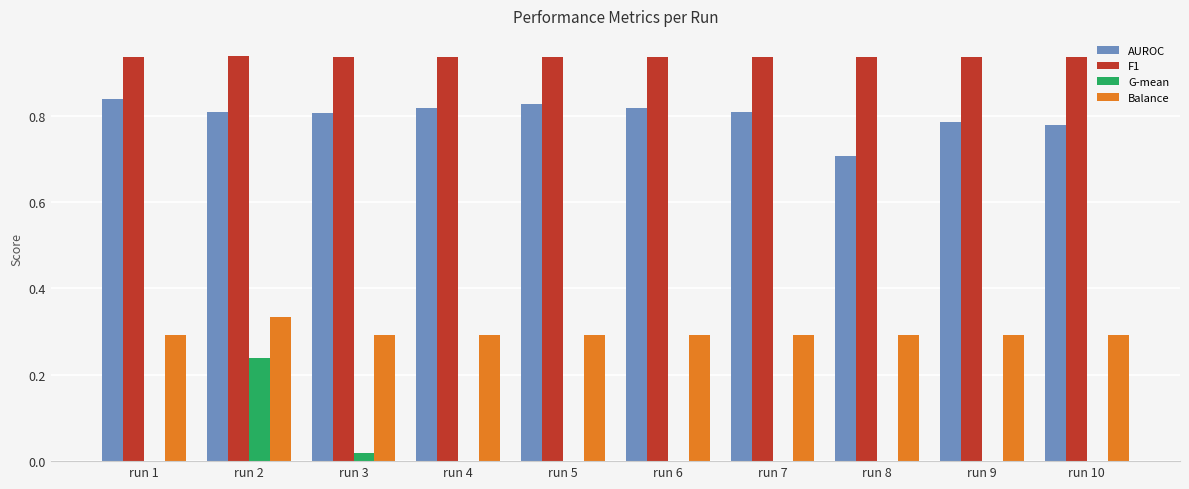

The value of Balance at run 3 is 0.1. True or false?

False